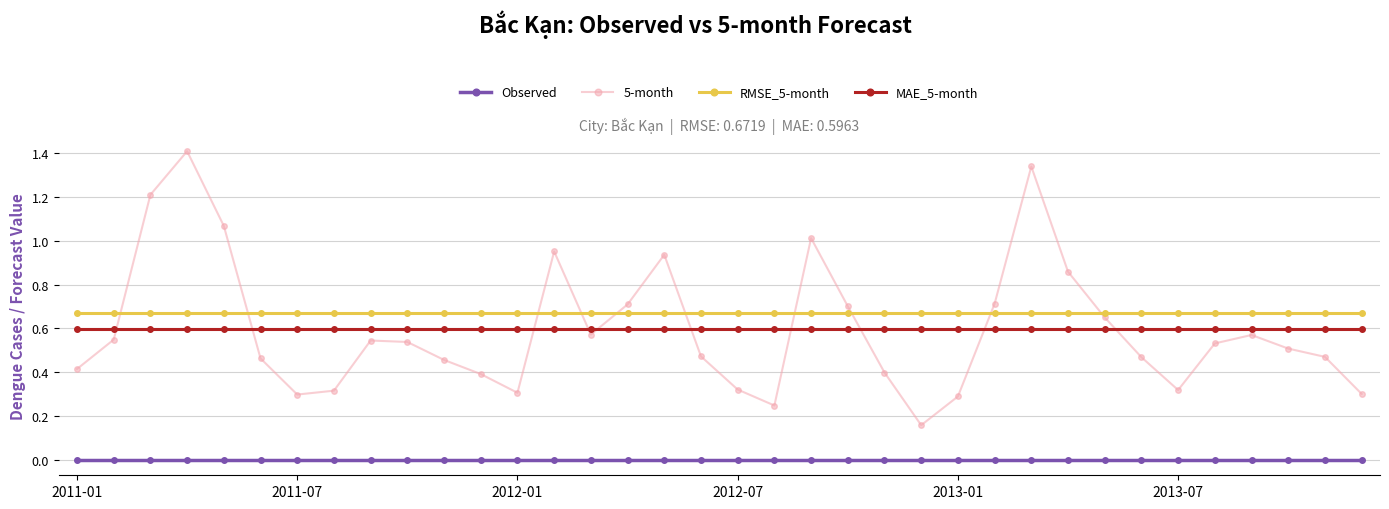

How many interior local peaks does the 5-month series have?

7